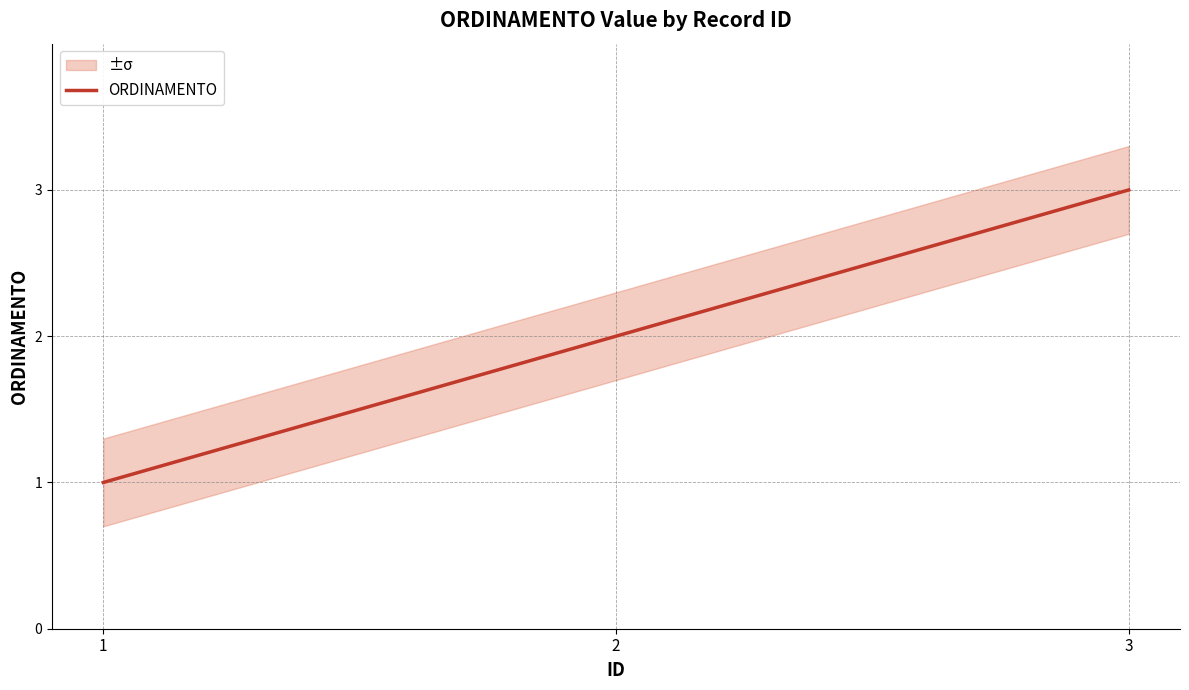

How many values are below 2?

1